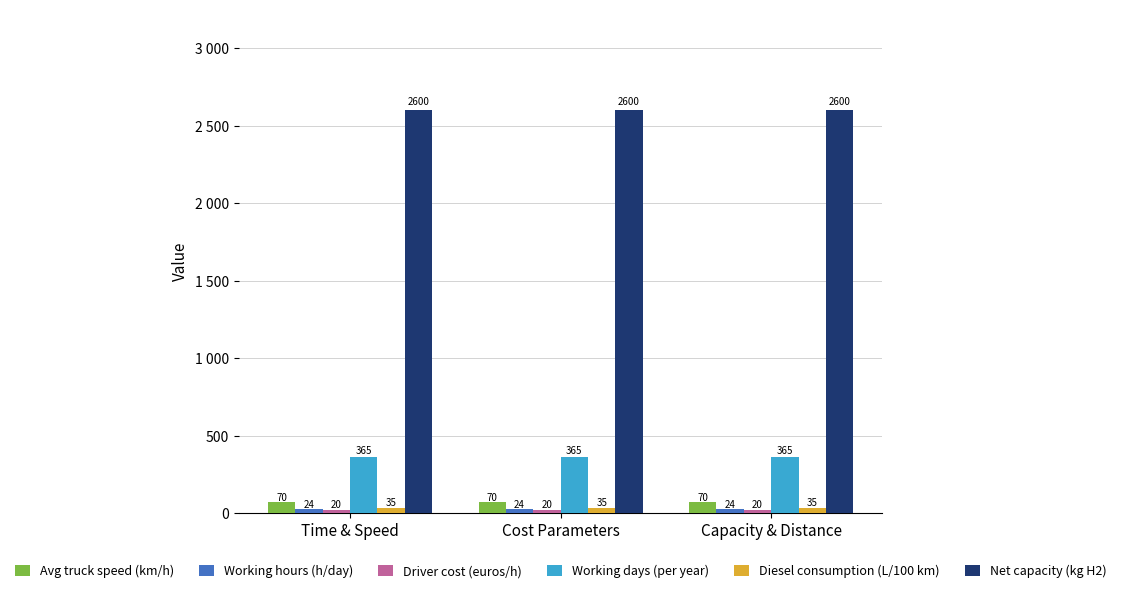

Reading left to right, extract all data points from this chart.

Avg truck speed (km/h): 70	70	70
Working hours (h/day): 24	24	24
Driver cost (euros/h): 20	20	20
Working days (per year): 365	365	365
Diesel consumption (L/100 km): 35	35	35
Net capacity (kg H2): 2600	2600	2600